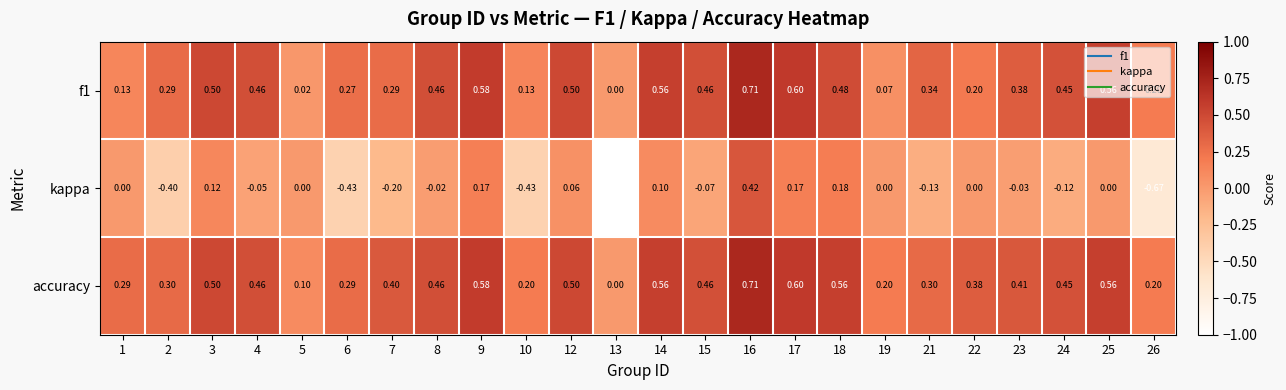

Which series changed the most between 1 and 7?

kappa